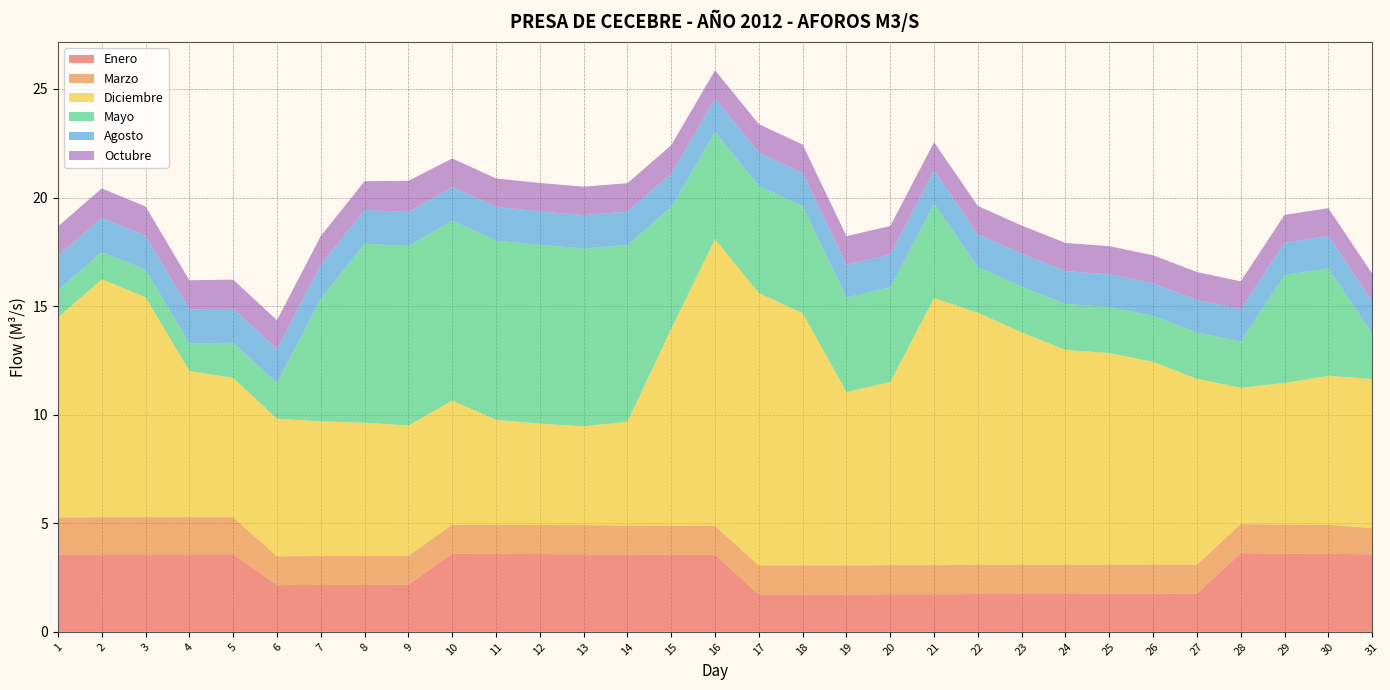

Reading right to left, list all the values displayed in this chart.

Enero: 3.6	3.6	3.6	3.6	1.8	1.8	1.8	1.7	1.7	1.7	1.7	1.7	1.7	1.7	1.7	3.5	3.5	3.6	3.6	3.6	3.6	3.6	2.2	2.2	2.2	2.1	3.6	3.6	3.6	3.6	3.6
Marzo: 1.2	1.3	1.3	1.3	1.3	1.4	1.3	1.3	1.3	1.3	1.3	1.3	1.3	1.3	1.3	1.3	1.3	1.3	1.3	1.3	1.3	1.3	1.3	1.3	1.3	1.3	1.7	1.7	1.7	1.7	1.7
Diciembre: 6.9	6.9	6.5	6.3	8.6	9.3	9.8	9.9	10.7	11.6	12.3	8.4	8.0	11.6	12.5	13.2	9.1	4.8	4.5	4.7	4.8	5.7	6.0	6.1	6.2	6.3	6.4	6.7	10.1	10.9	9.2
Mayo: 2.1	5.0	5.0	2.1	2.1	2.1	2.1	2.1	2.1	2.1	4.3	4.3	4.3	4.9	4.9	4.9	5.6	8.1	8.2	8.2	8.3	8.3	8.3	8.2	5.7	1.6	1.6	1.3	1.3	1.3	1.2
Agosto: 1.5	1.5	1.5	1.5	1.5	1.5	1.5	1.5	1.5	1.5	1.5	1.5	1.5	1.5	1.5	1.5	1.5	1.5	1.5	1.5	1.6	1.6	1.6	1.6	1.6	1.6	1.6	1.6	1.6	1.6	1.6
Octubre: 1.3	1.3	1.3	1.3	1.3	1.3	1.3	1.3	1.3	1.3	1.3	1.3	1.3	1.3	1.3	1.3	1.3	1.3	1.3	1.3	1.3	1.3	1.4	1.3	1.3	1.3	1.3	1.3	1.4	1.4	1.4